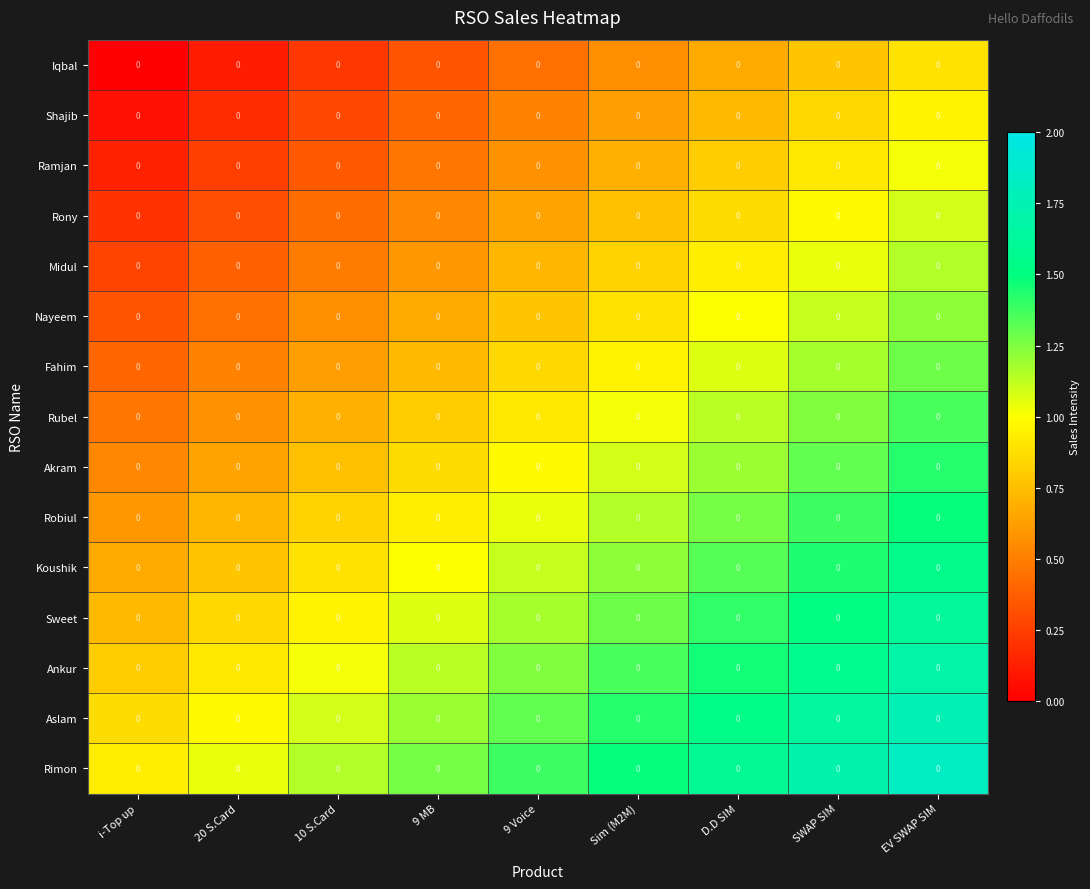

What is the approximate value of Sweet at D.D SIM?

1.4